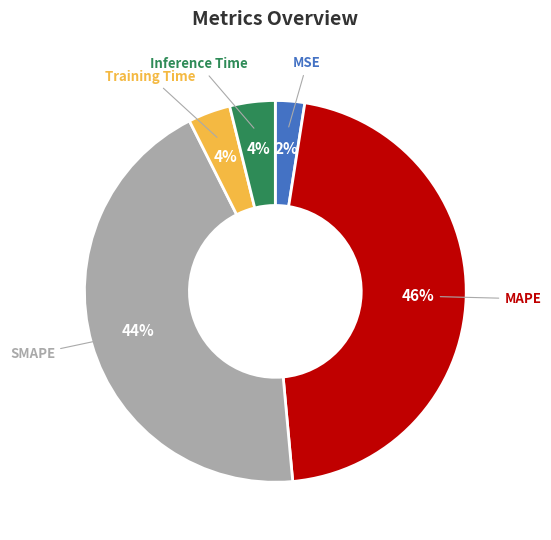

To the nearest percent, what percentage of the pie is SMAPE?

44%